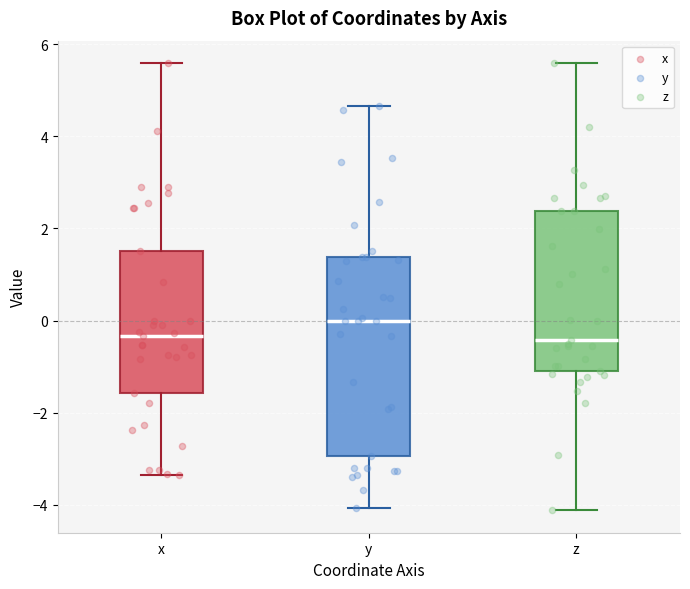

Reading left to right, read every box against the y-axis: the position of its median line, the range the box covers, and the ends of its whiskers. The values are not printed on the chart, so give them approximately, as read against the axis.

x: median -0.4, box -1.6 to 1.6, whiskers -3.4 to 5.6
y: median 0.0, box -3.0 to 1.4, whiskers -4.0 to 4.6
z: median -0.4, box -1.0 to 2.4, whiskers -4.2 to 5.6